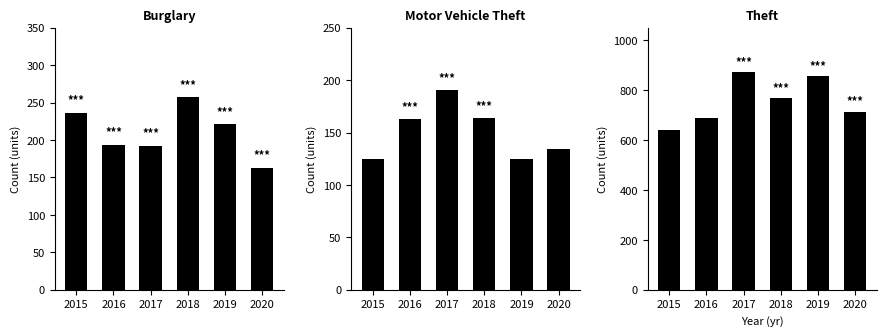

What is the highest value of the Theft series?

873